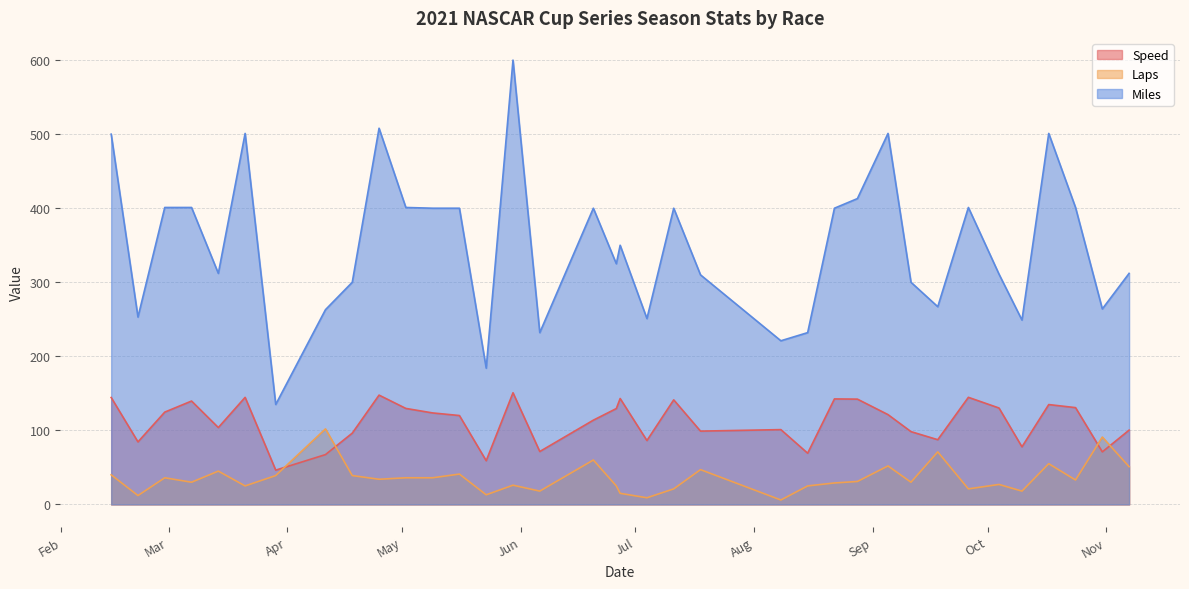

Between 2021-03-07 and 2021-04-18, which is larger?

2021-03-07